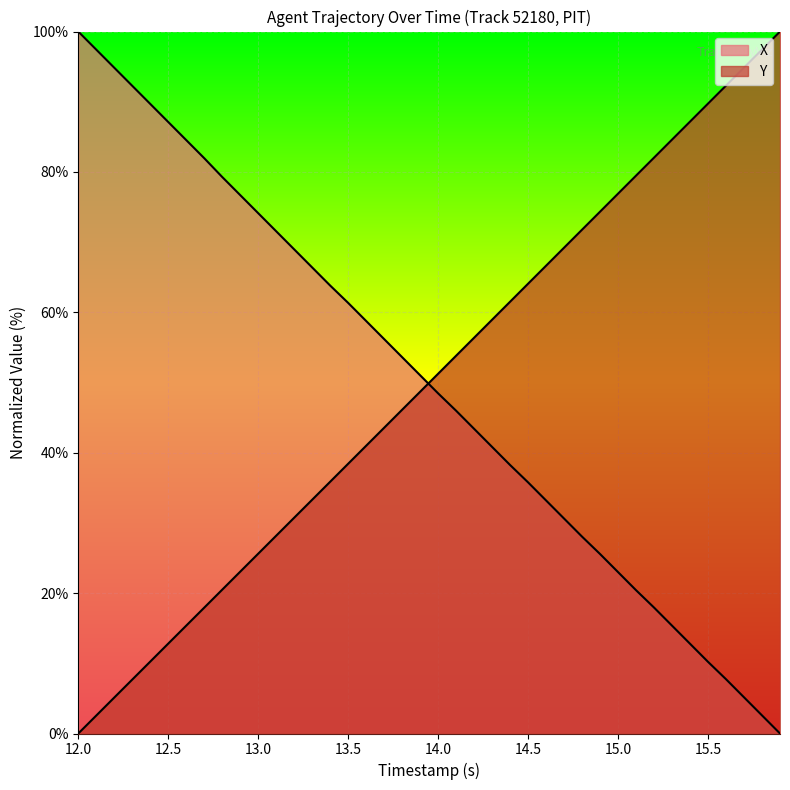

List the series in order of their peak value, highest first.

X, Y